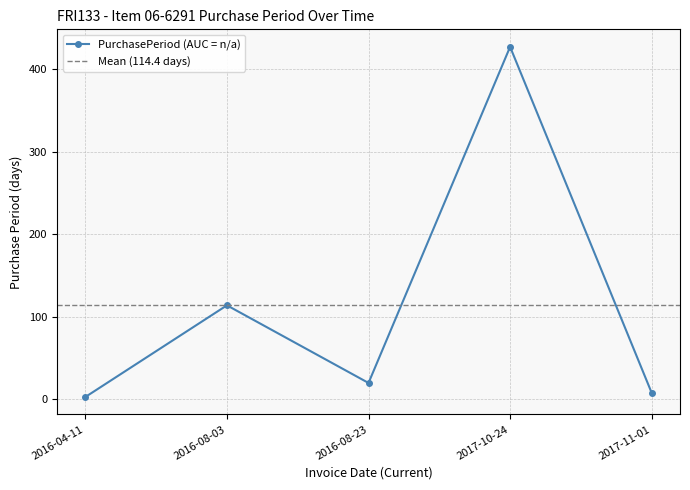

Which has a higher value, 2017-10-24 or 2016-08-23?

2017-10-24